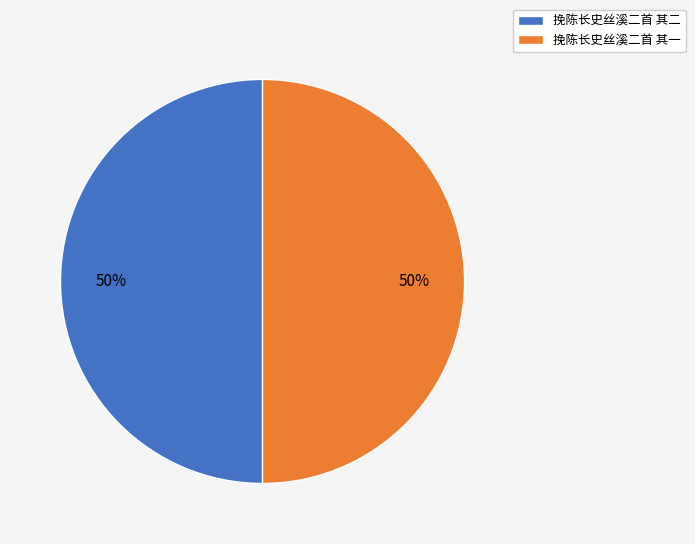

Count the number of slices in the pie.

2